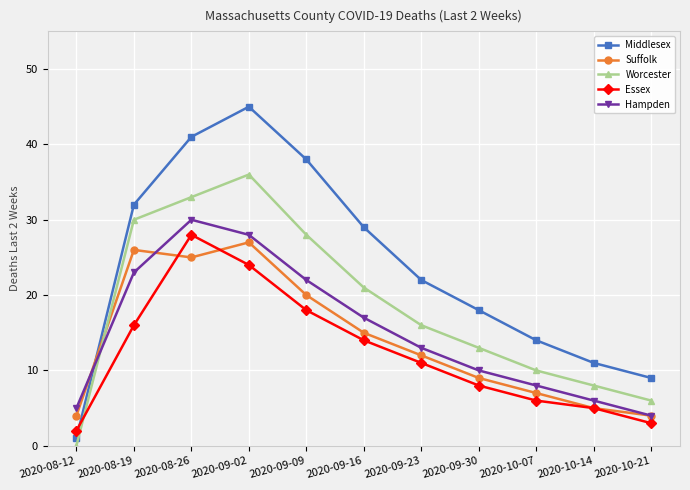

Reading right to left, transcribe all the data shown in this chart.

Middlesex: 2020-10-21=9	2020-10-14=11	2020-10-07=14	2020-09-30=18	2020-09-23=22	2020-09-16=29	2020-09-09=38	2020-09-02=45	2020-08-26=41	2020-08-19=32	2020-08-12=1
Suffolk: 2020-10-21=4	2020-10-14=5	2020-10-07=7	2020-09-30=9	2020-09-23=12	2020-09-16=15	2020-09-09=20	2020-09-02=27	2020-08-26=25	2020-08-19=26	2020-08-12=4
Worcester: 2020-10-21=6	2020-10-14=8	2020-10-07=10	2020-09-30=13	2020-09-23=16	2020-09-16=21	2020-09-09=28	2020-09-02=36	2020-08-26=33	2020-08-19=30	2020-08-12=0
Essex: 2020-10-21=3	2020-10-14=5	2020-10-07=6	2020-09-30=8	2020-09-23=11	2020-09-16=14	2020-09-09=18	2020-09-02=24	2020-08-26=28	2020-08-19=16	2020-08-12=2
Hampden: 2020-10-21=4	2020-10-14=6	2020-10-07=8	2020-09-30=10	2020-09-23=13	2020-09-16=17	2020-09-09=22	2020-09-02=28	2020-08-26=30	2020-08-19=23	2020-08-12=5